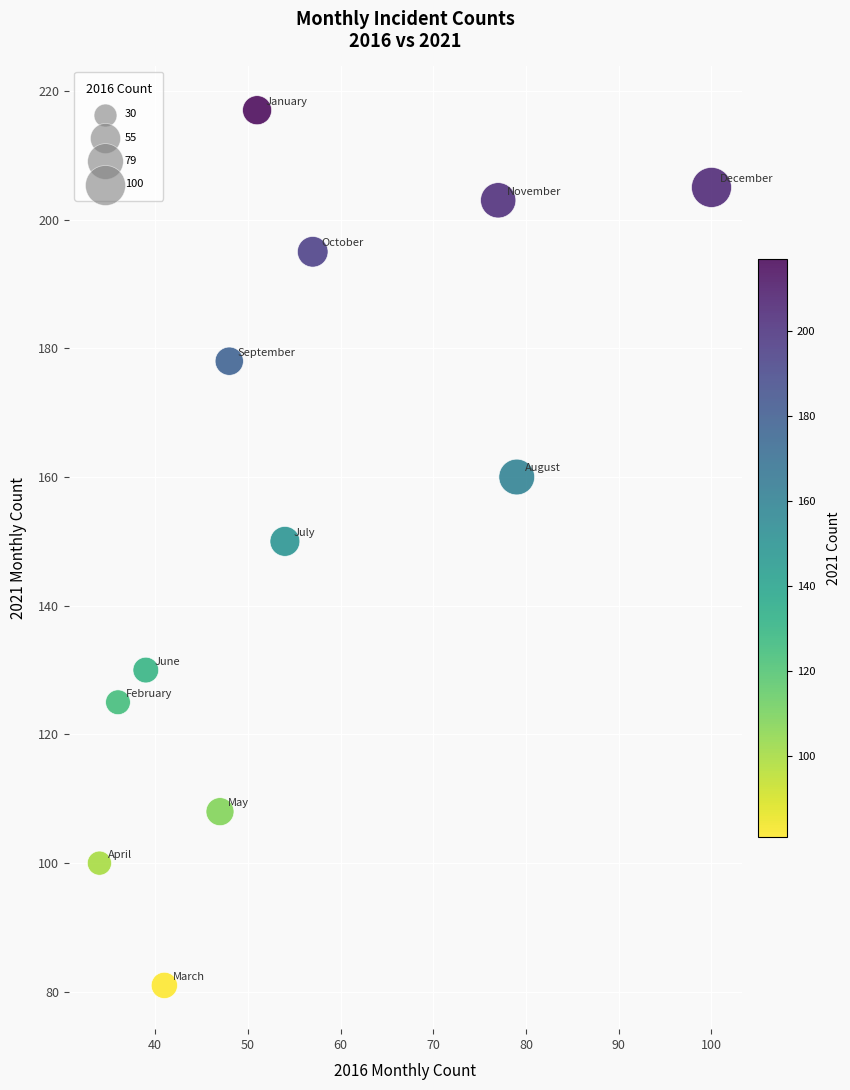

What is the average Y value?

154